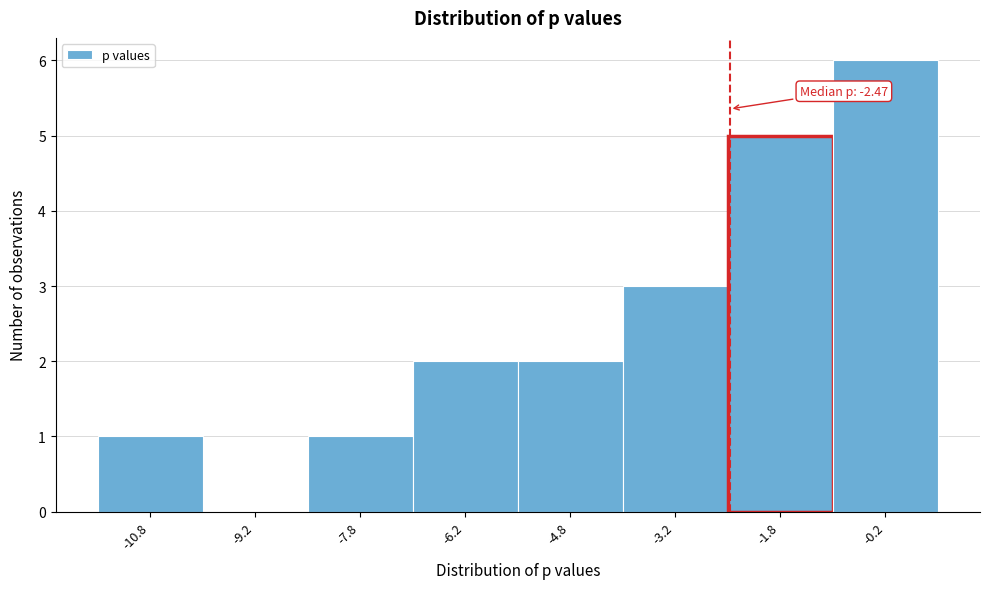

Which range on the x-axis has the tallest bar?

-1.0 to 0.5